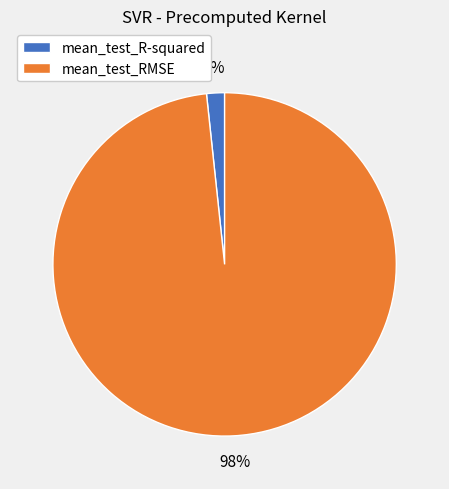

To the nearest percent, what is the combined percentage of mean_test_RMSE and mean_test_R-squared?

100%